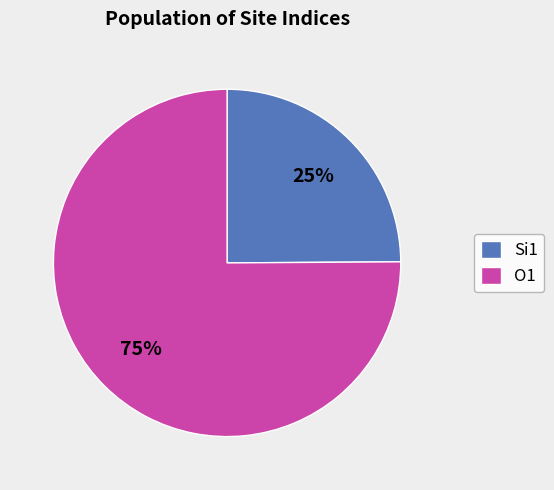

Does any single category account for the majority?

Yes